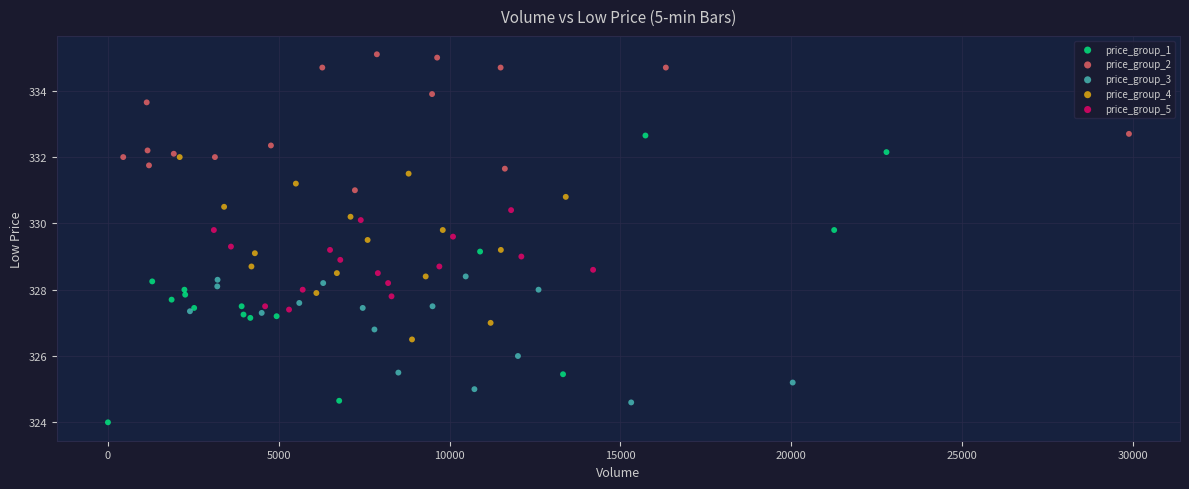

Which series reaches the minimum Y coordinate?

price_group_1